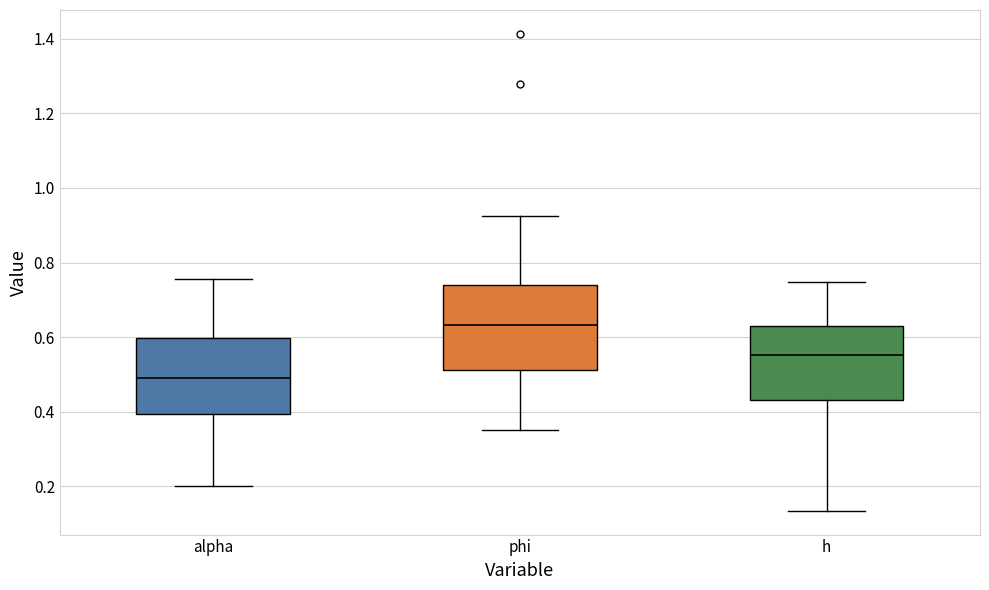

Which box's median line is the highest?

phi